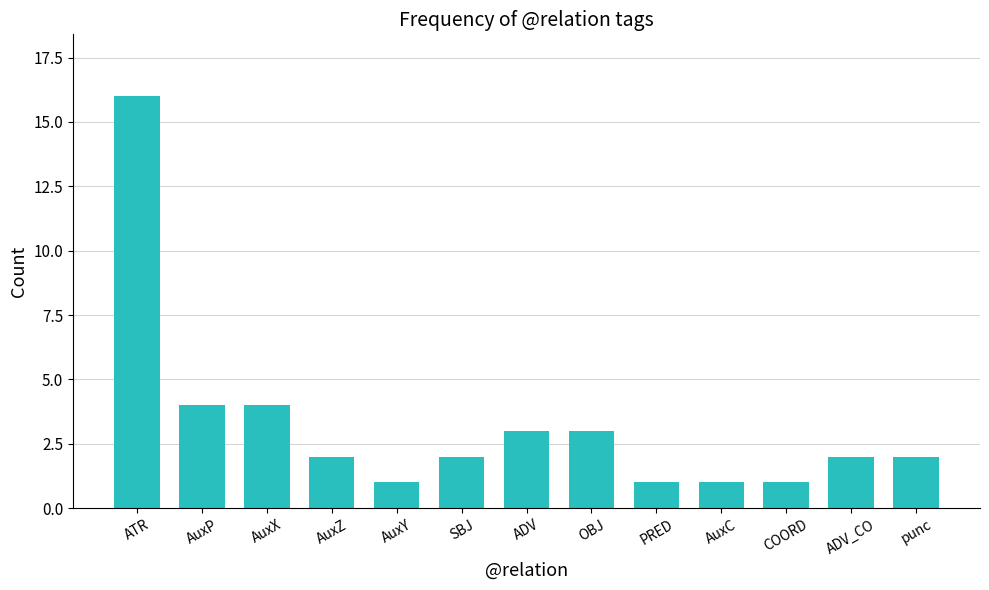

What is the average value?

3